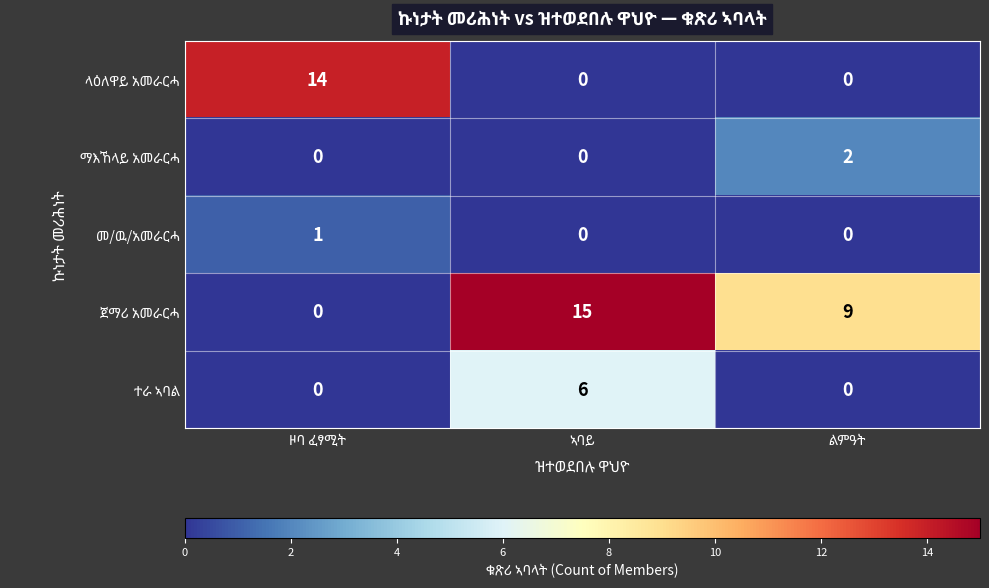

What is the maximum value shown in the chart?

15